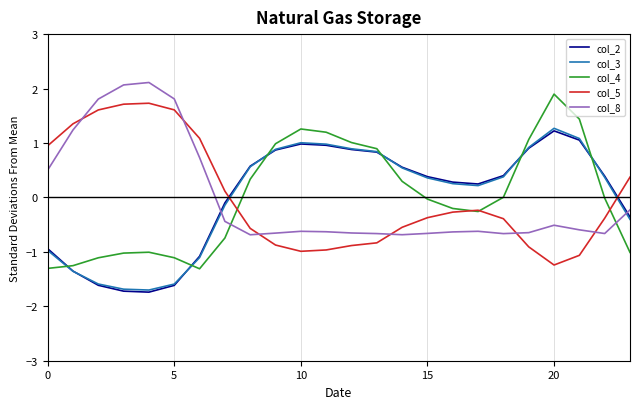

What is the minimum value shown in the chart?

-1.7